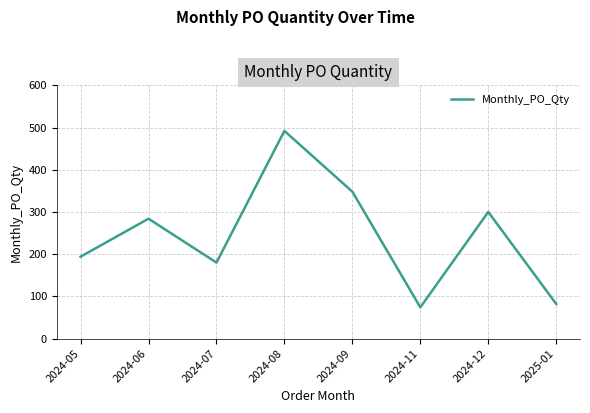

List the labels in order of value, smallest first.

2024-11, 2025-01, 2024-07, 2024-05, 2024-06, 2024-12, 2024-09, 2024-08